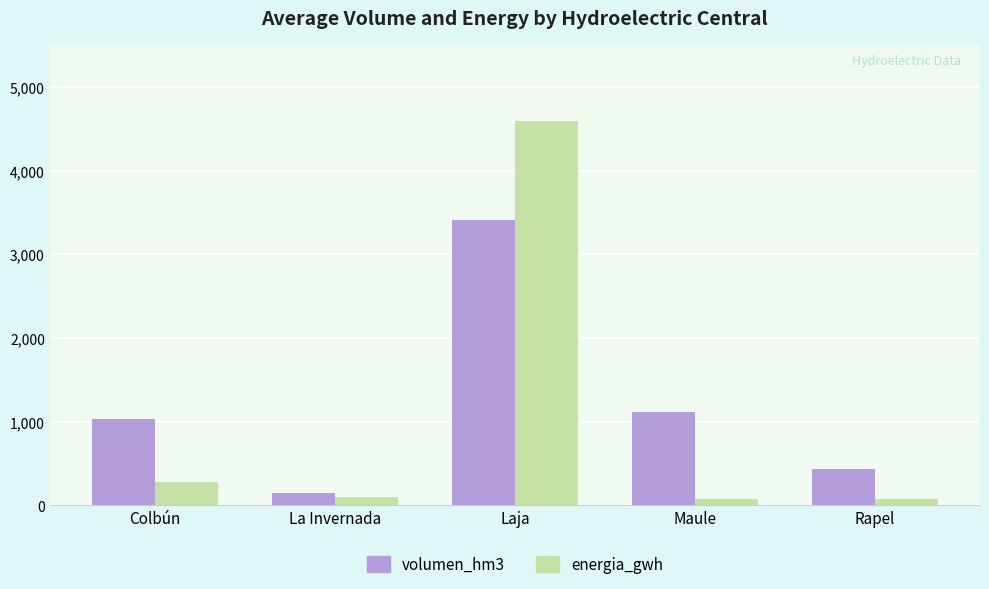

What is the difference between the highest and lowest values at Rapel?

359.3